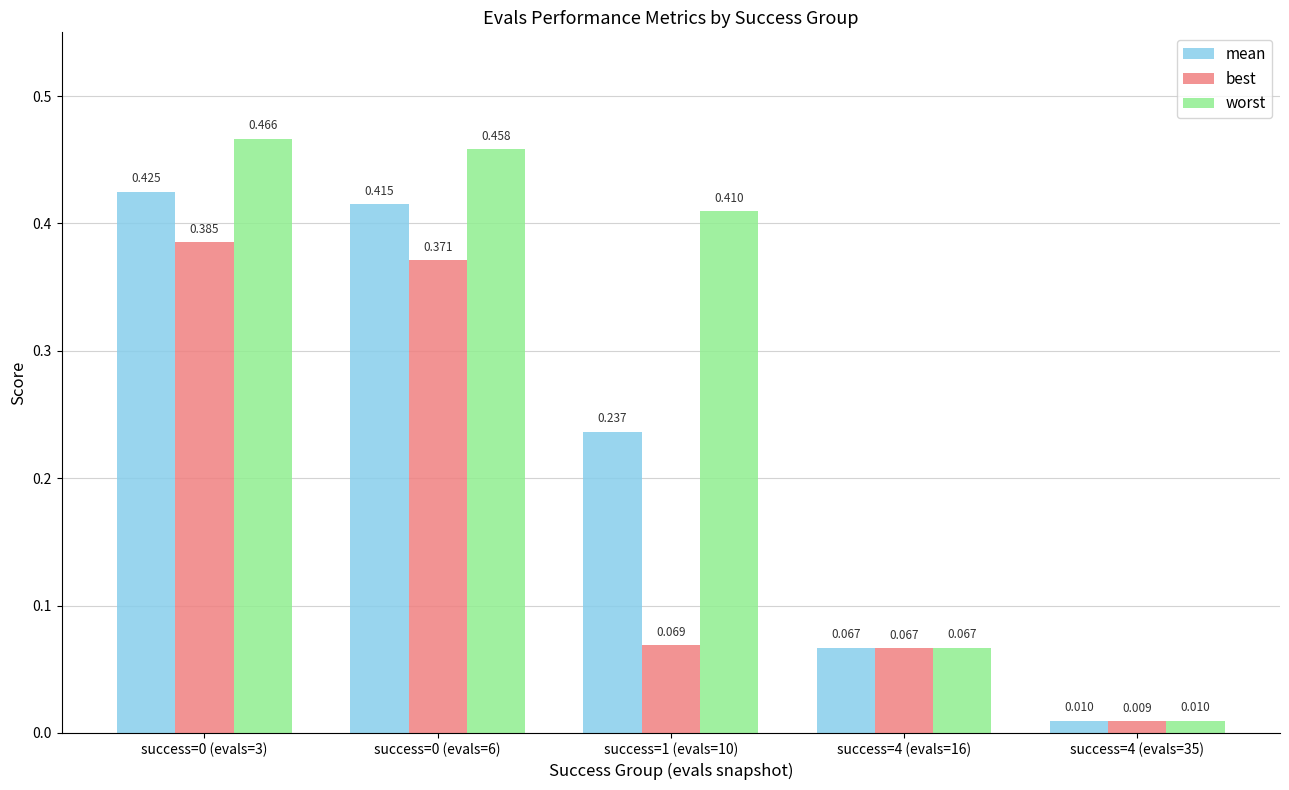

Which series has the widest spread of values?

worst